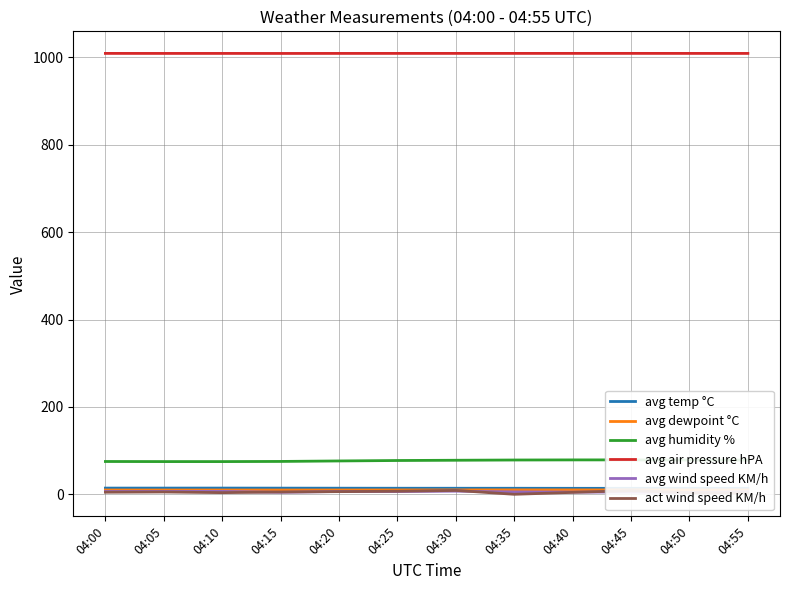

Which category has the lowest value across all series?

04:35